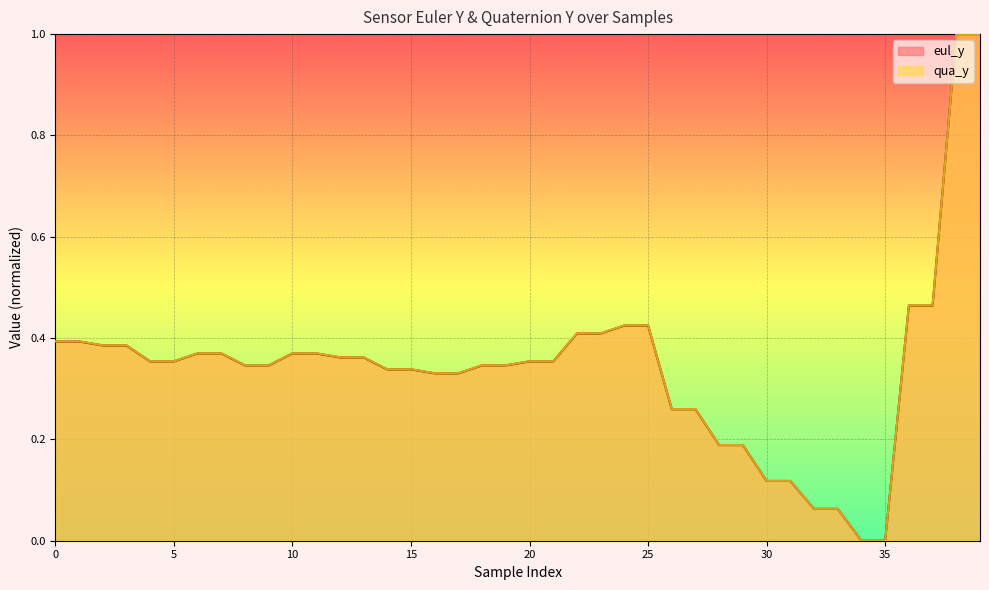

Which series changed the most between 12 and 38?

eul_y